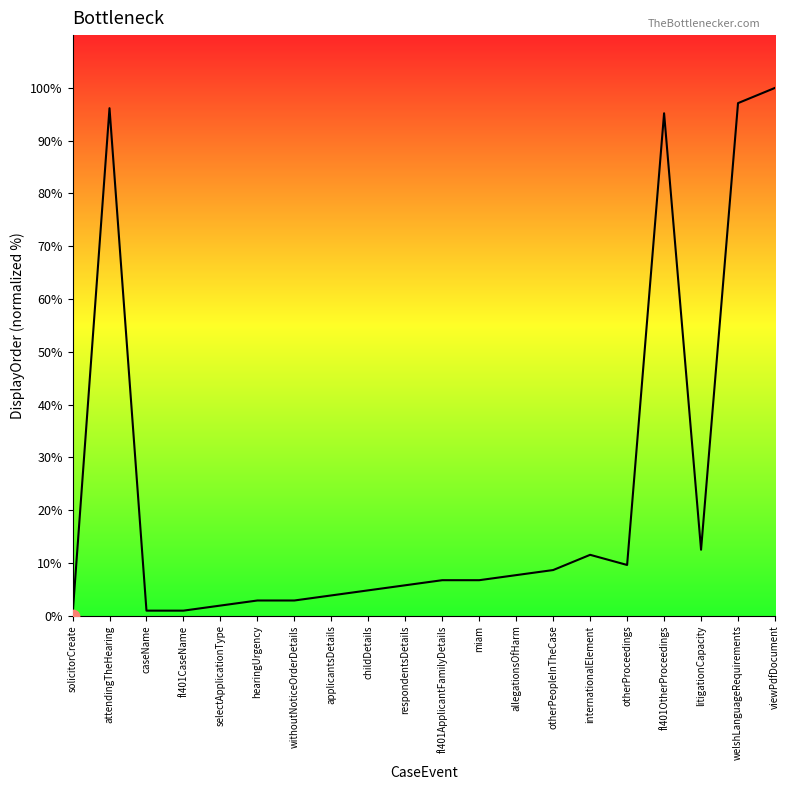

What is the ratio of the value at otherPeopleInTheCase to the value at fl401ApplicantFamilyDetails?

1.3